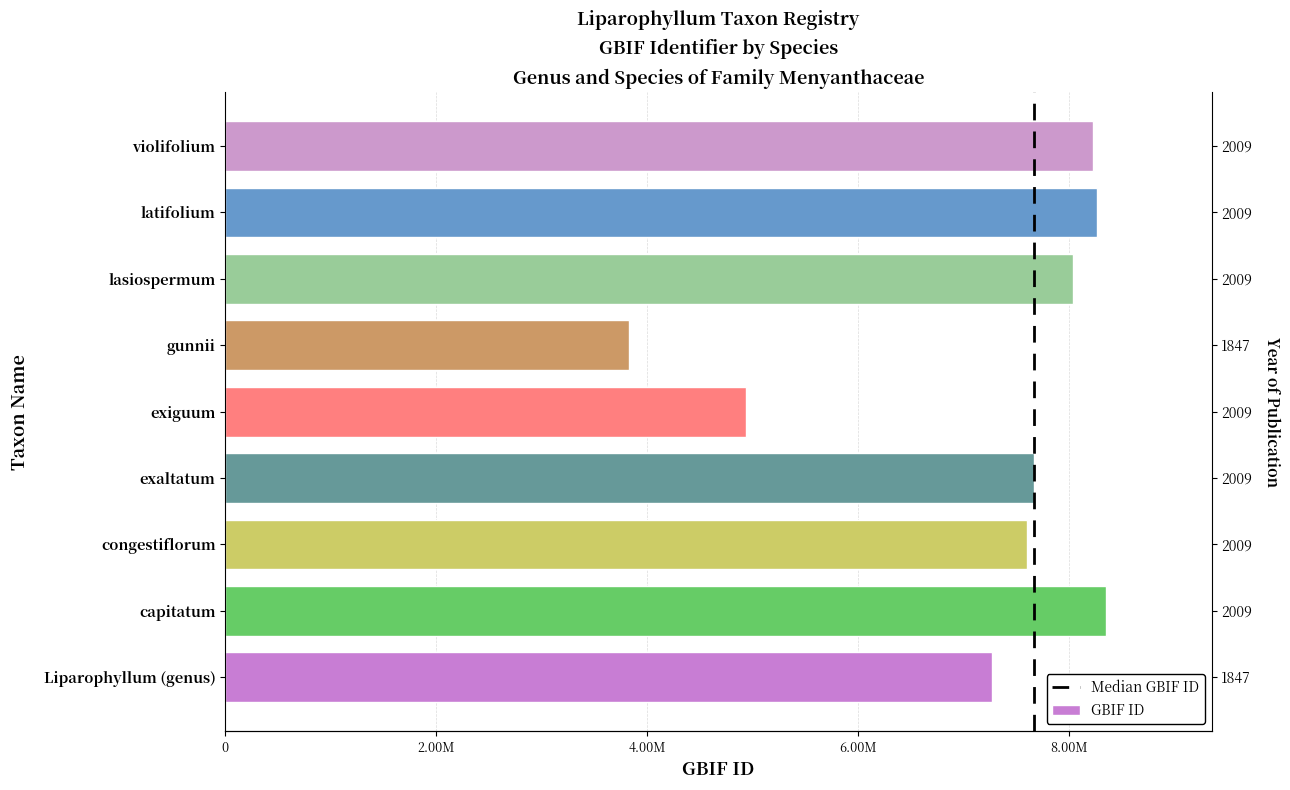

How many data points are above 7662598?

4